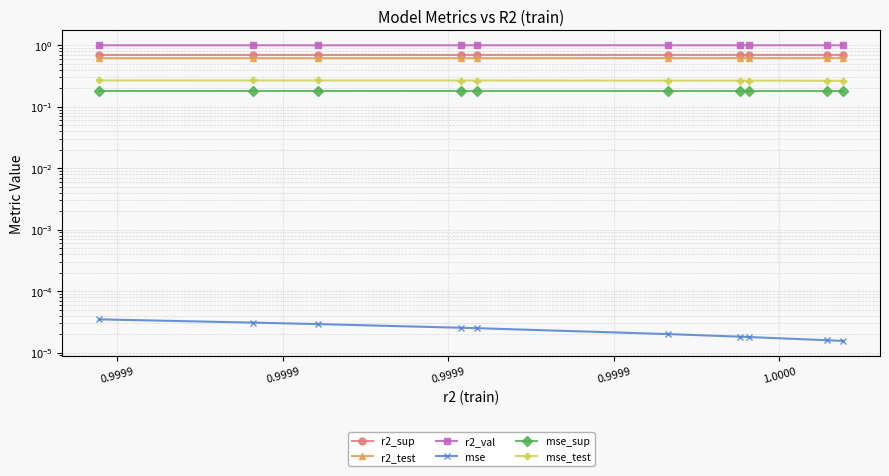

What is the value of the r2_test point at the 7th from the left?

0.6